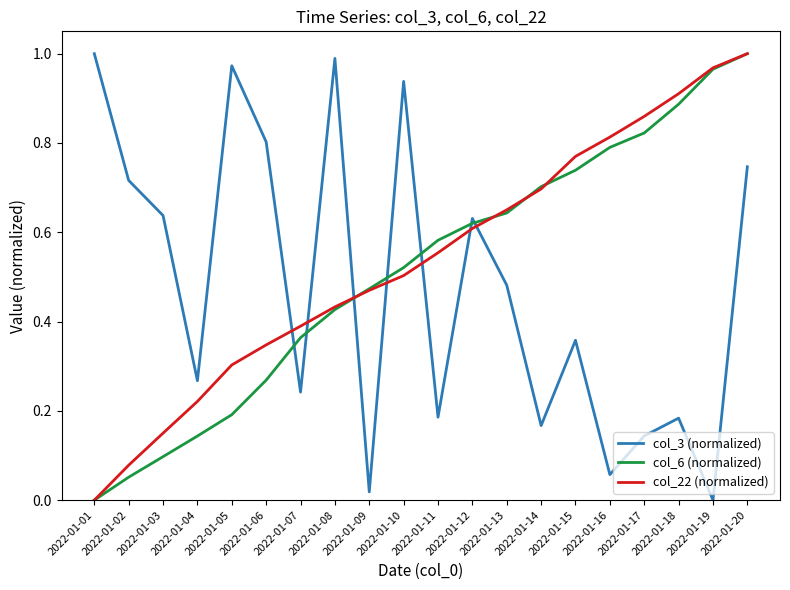

True or false: col_22 (normalized) has a value of 0.6 at 2022-01-07.

False